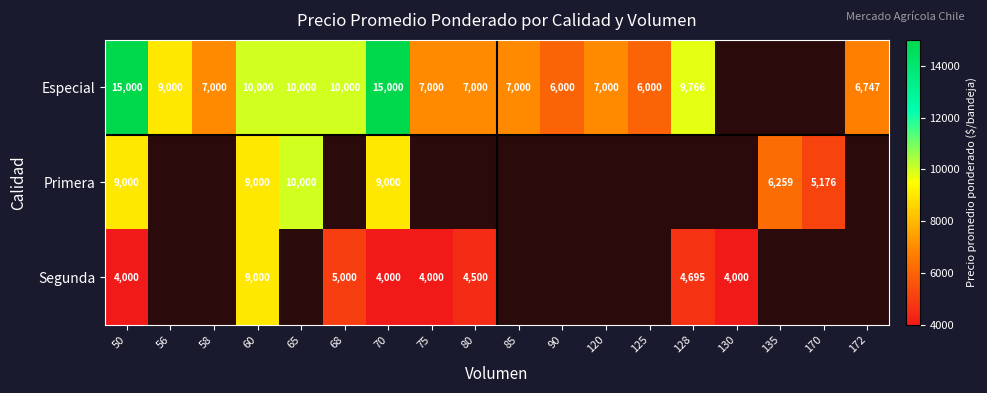

The Especial series shows 10662 at 75. True or false?

False